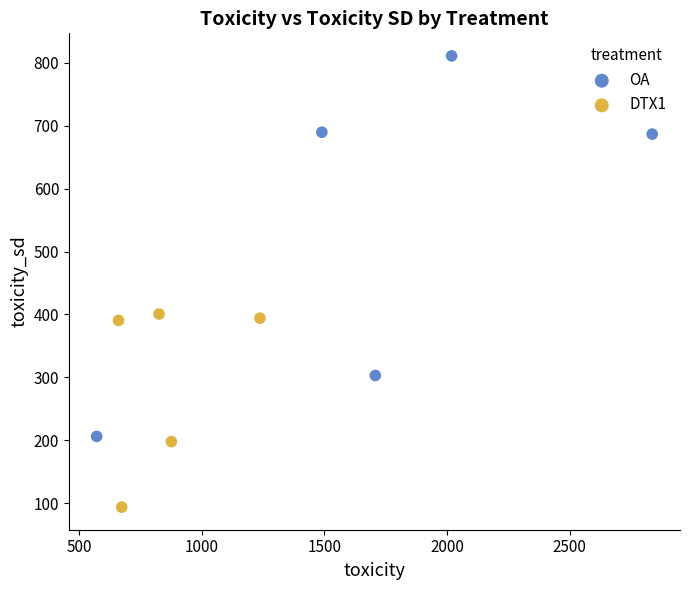

Which series contains the lowest Y value?

DTX1